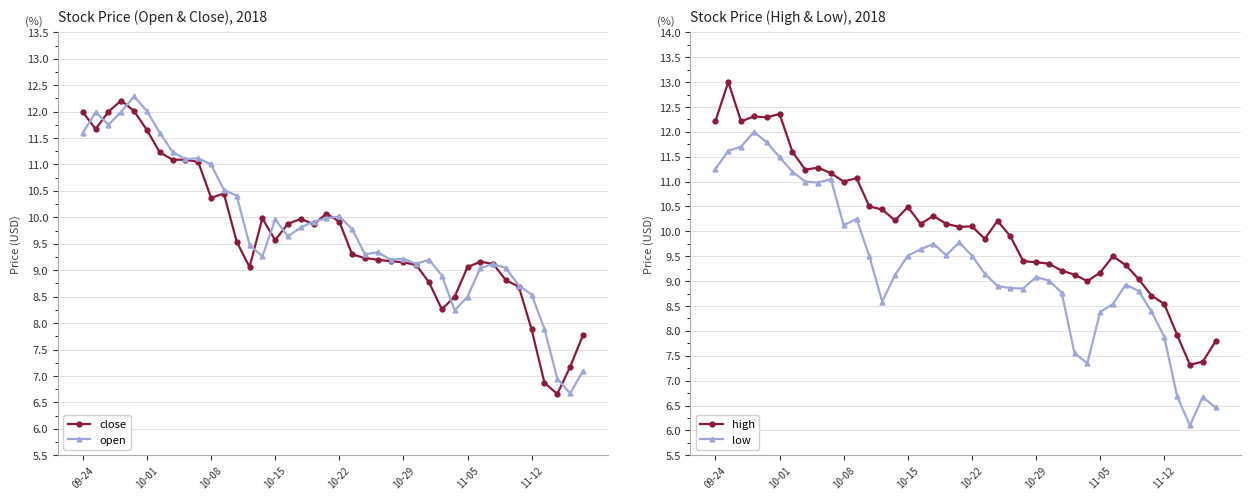

At which category does low reach its first local valley?

8